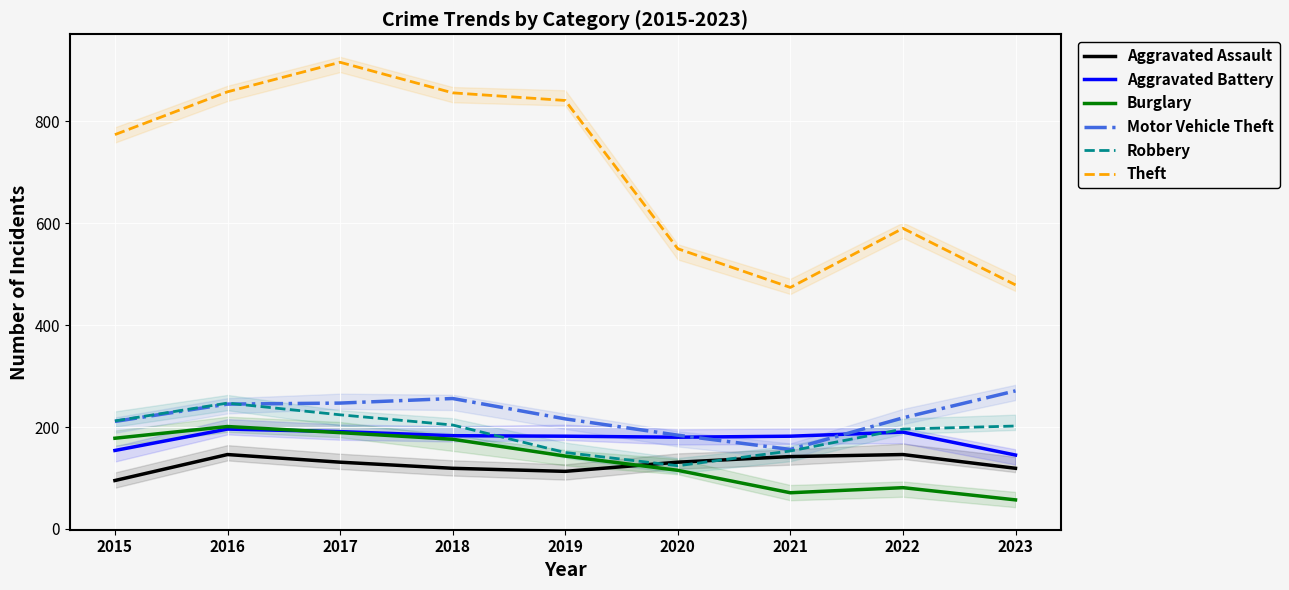

What is the total value across all series at 2016?

1893